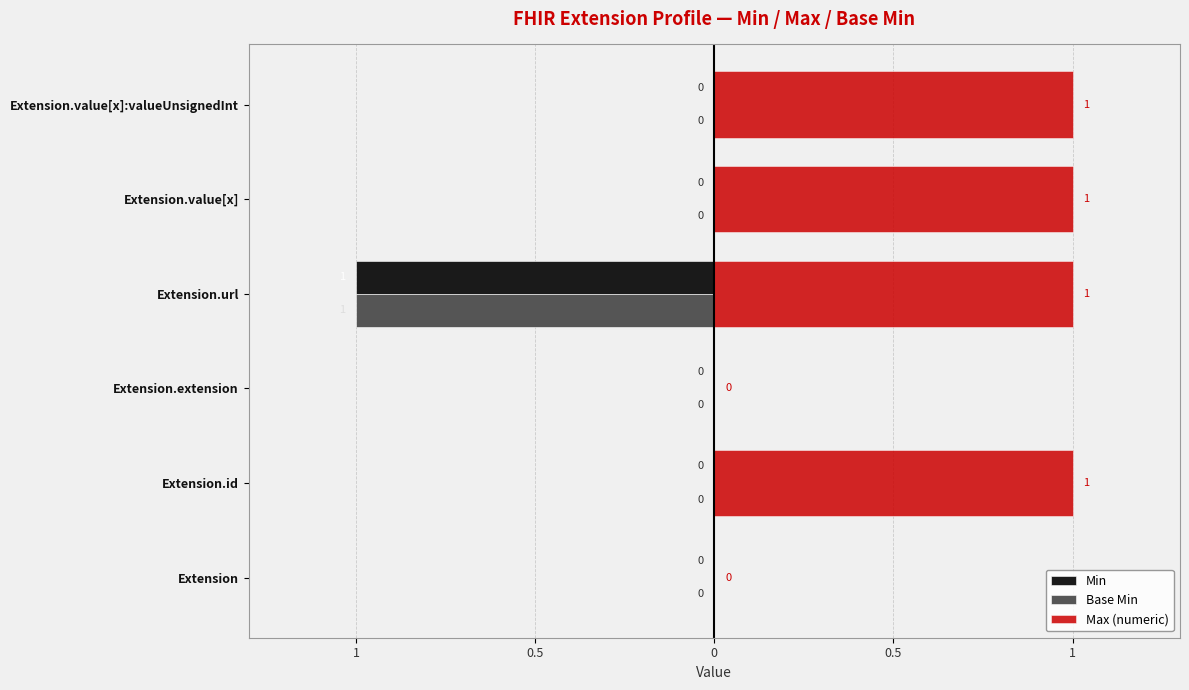

How many positive values does the Max (numeric) series have?

4